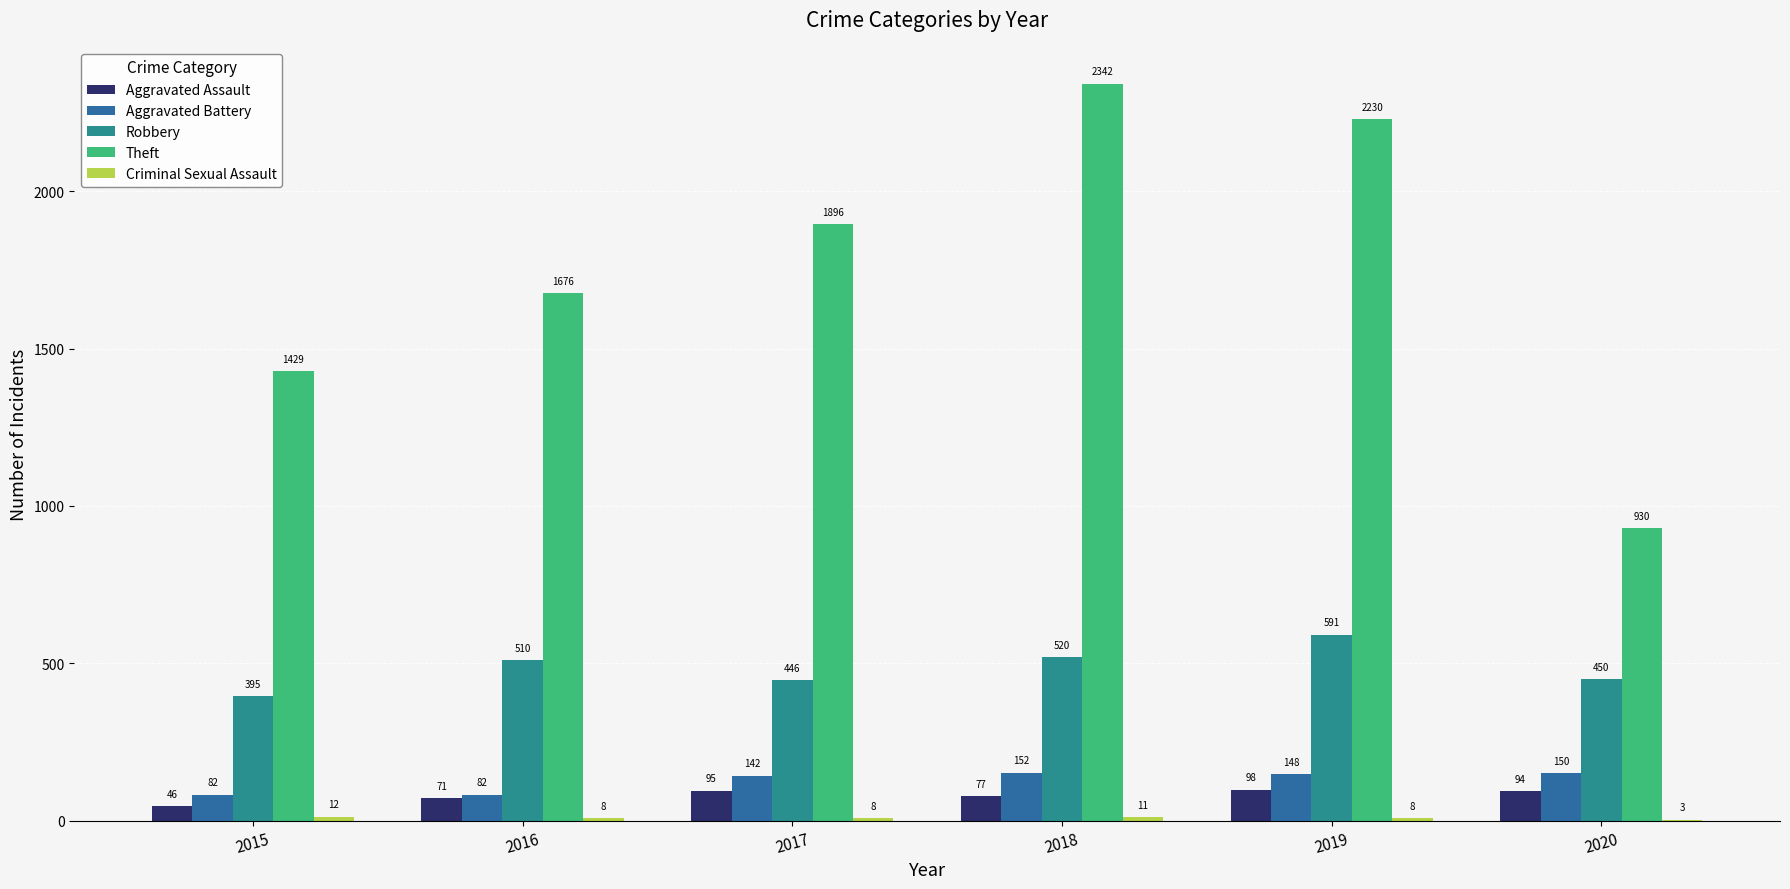

What is the difference between the Theft values at 2016 and 2019?

554